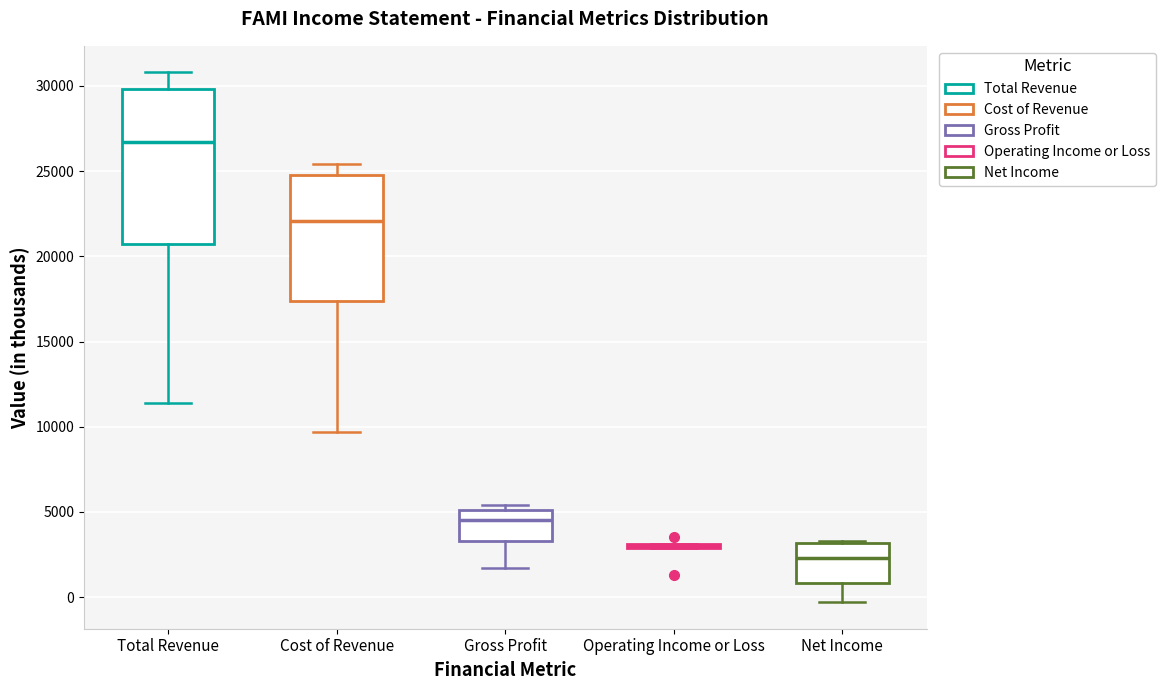

Which box is the tallest, from its lower edge to its upper edge?

Total Revenue